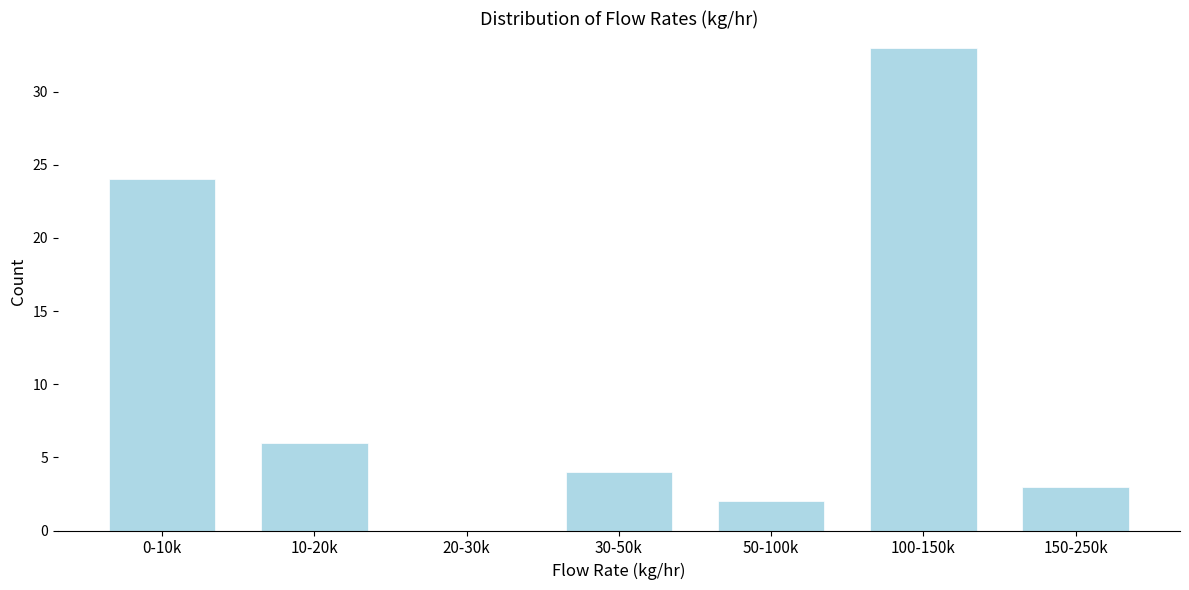

Reading left to right, extract all data points from this chart.

0-10k=24	10-20k=6	20-30k=0	30-50k=4	50-100k=2	100-150k=33	150-250k=3